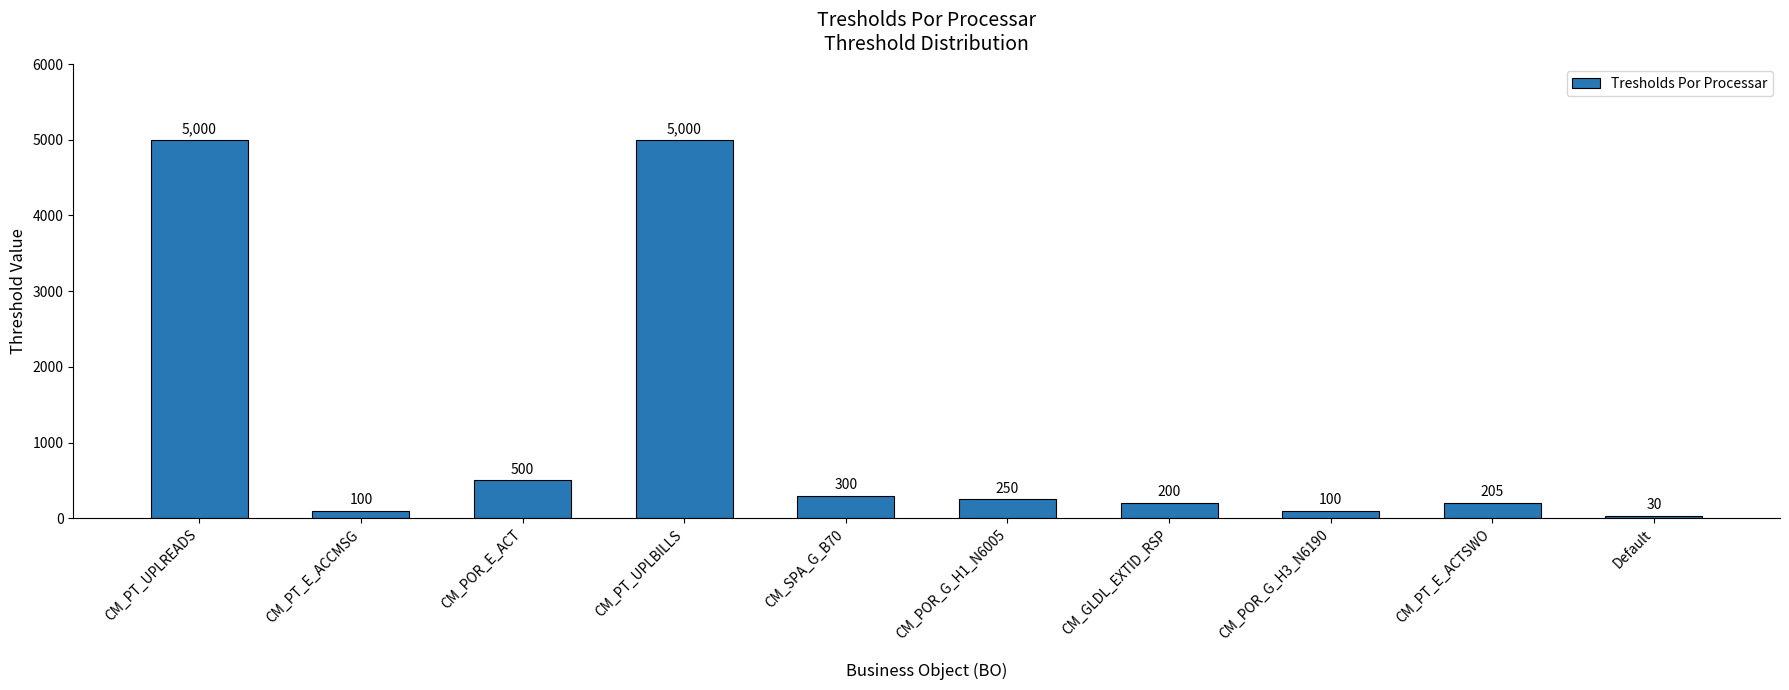

What is the difference between the maximum and second lowest values?

4900